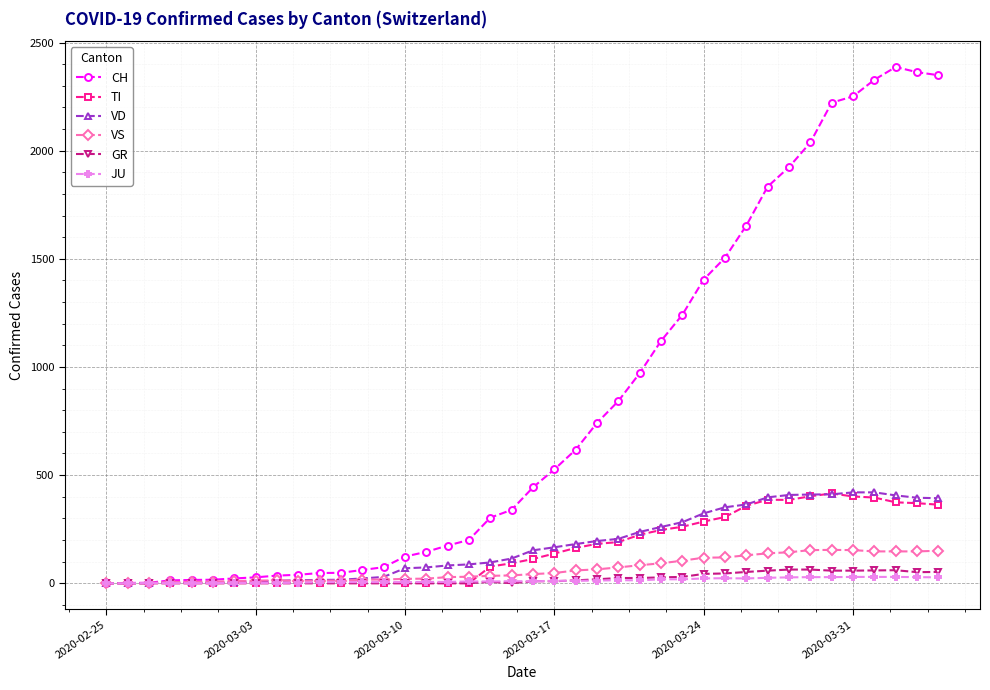

At how many categories does at least one series exceed 913?

15